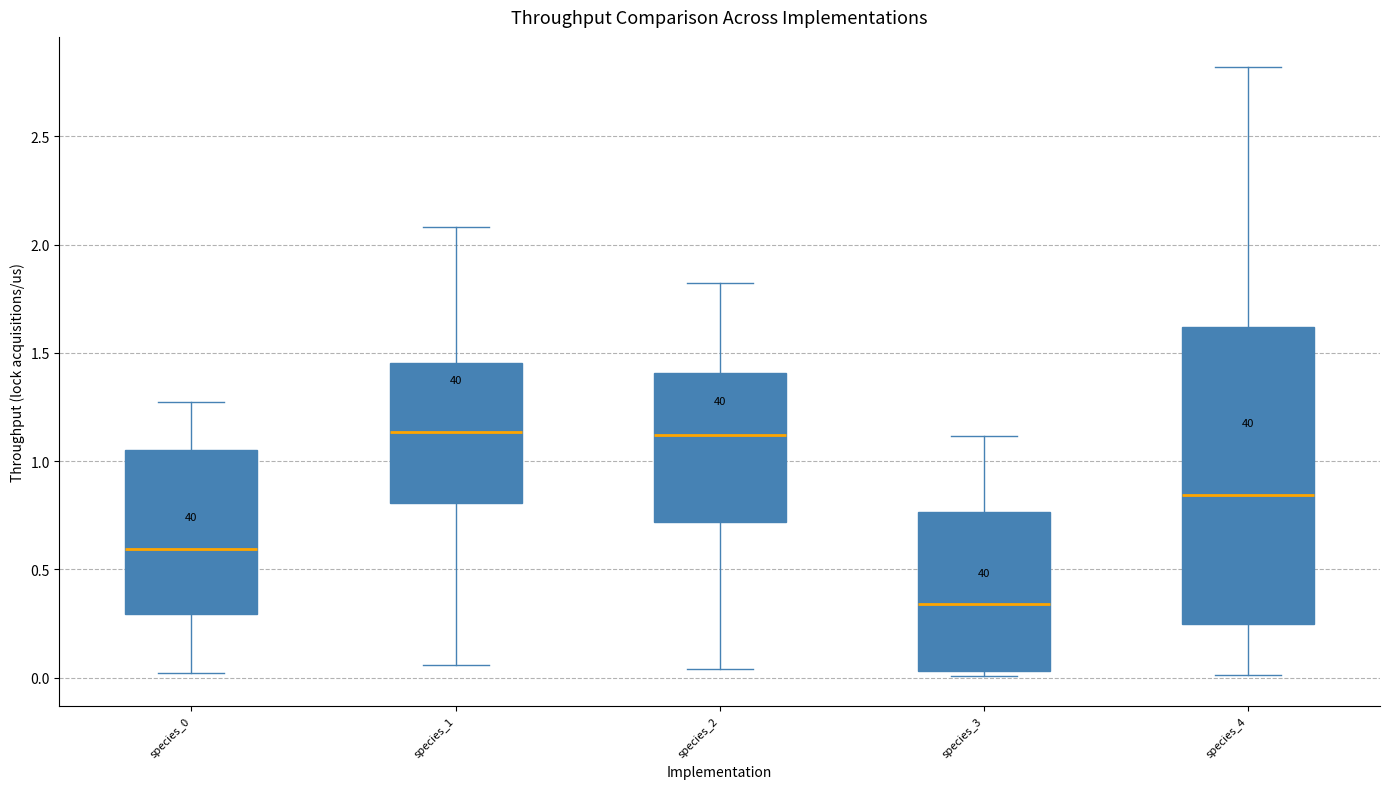

Comparing the boxes themselves (not the whiskers), which one is the tallest?

species_4